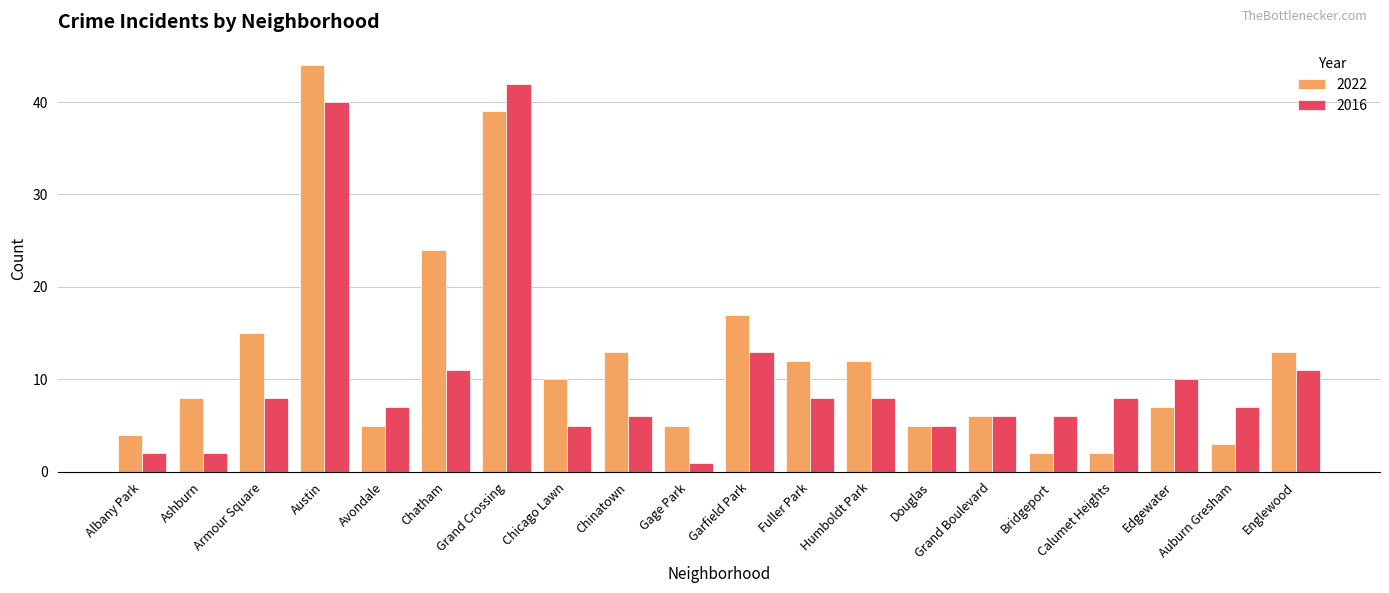

What is the sum of the 2016 values at Ashburn and Calumet Heights?

10